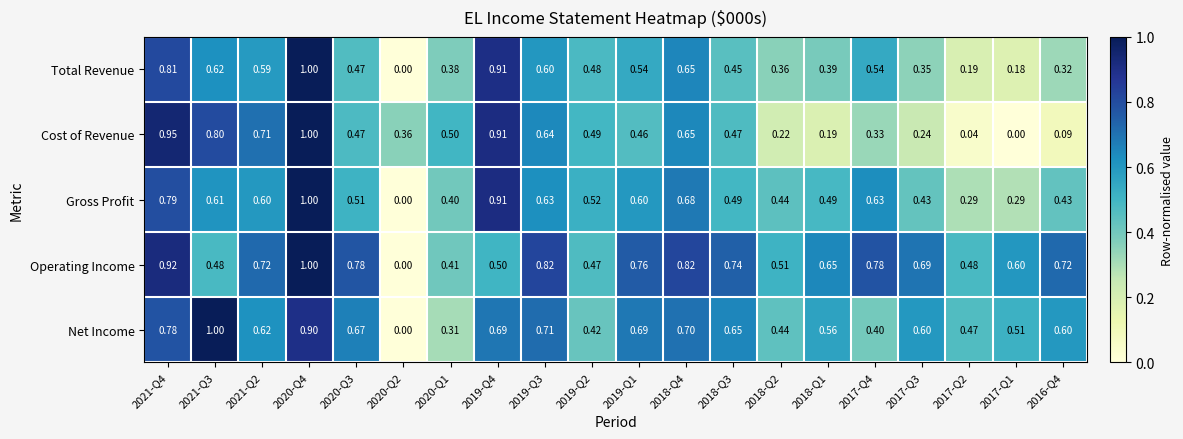

Which series changed the most between 2019-Q3 and 2019-Q2?

Operating Income